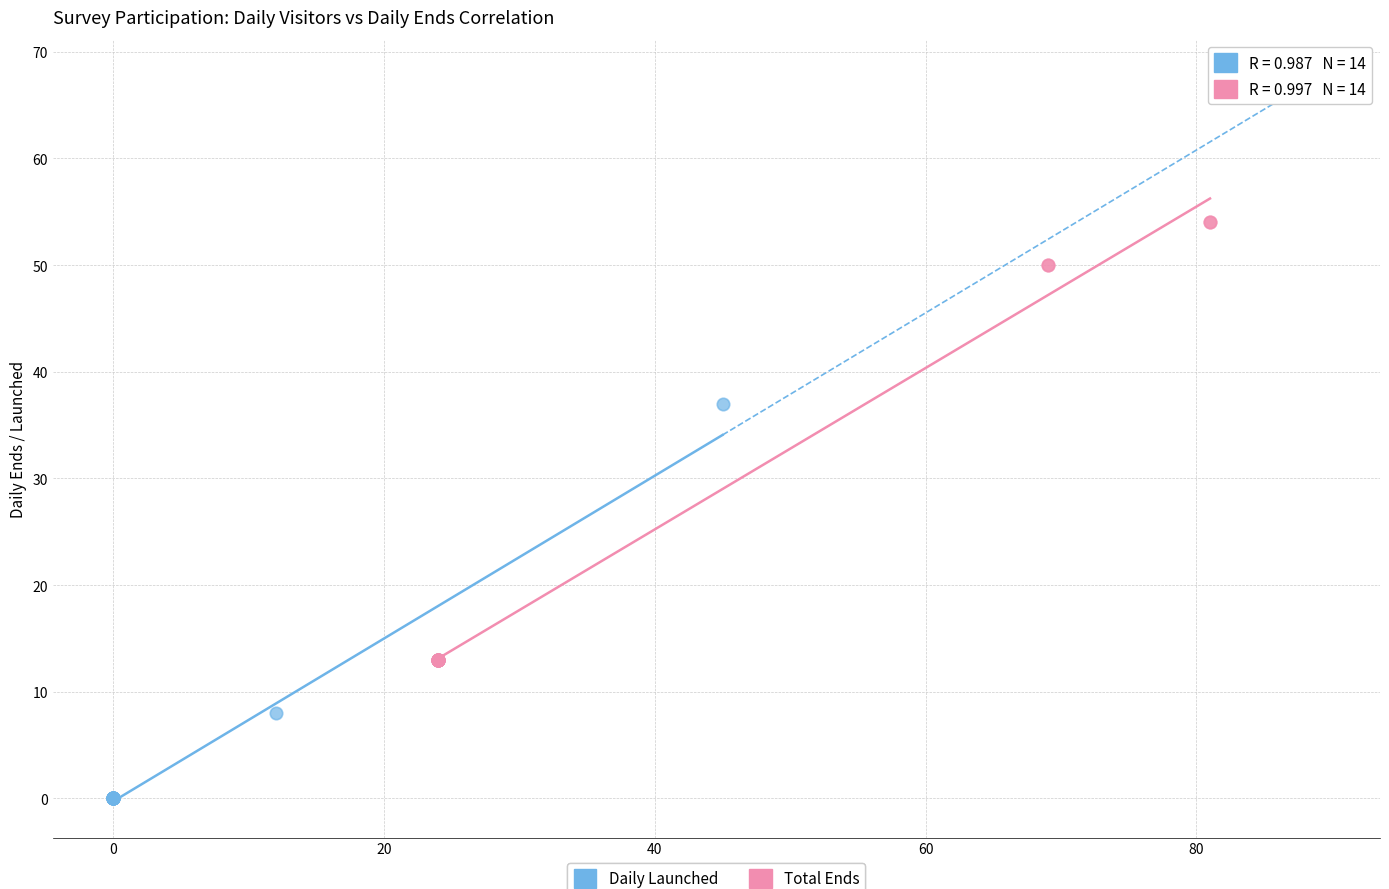

Which series reaches the minimum Y coordinate?

Daily Launched